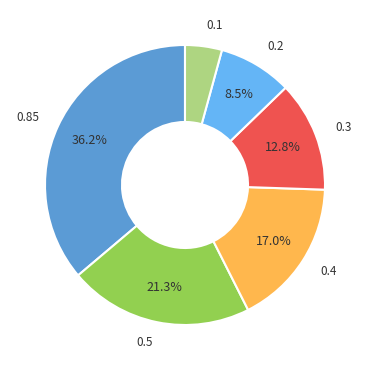

To the nearest percent, what is the difference between the largest and smallest slice percentages?

32%